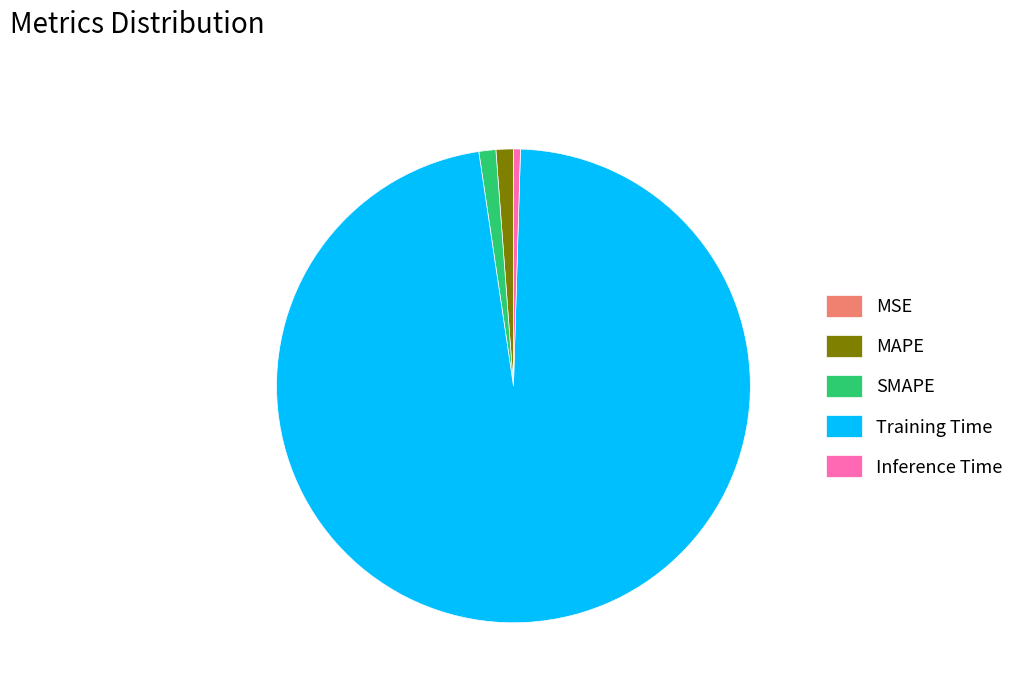

True or false: SMAPE accounts for 1% of the total.

True